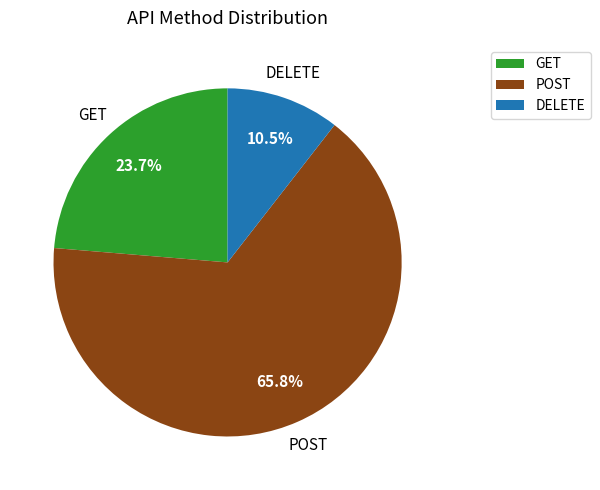

To the nearest percent, what is the difference between the GET and DELETE slice percentages?

13%